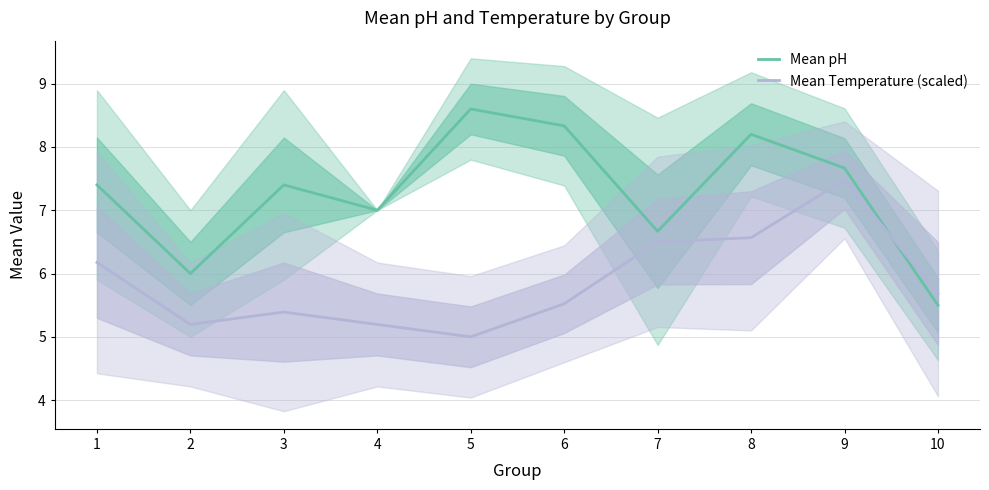

How many interior local peaks does the Mean pH series have?

3